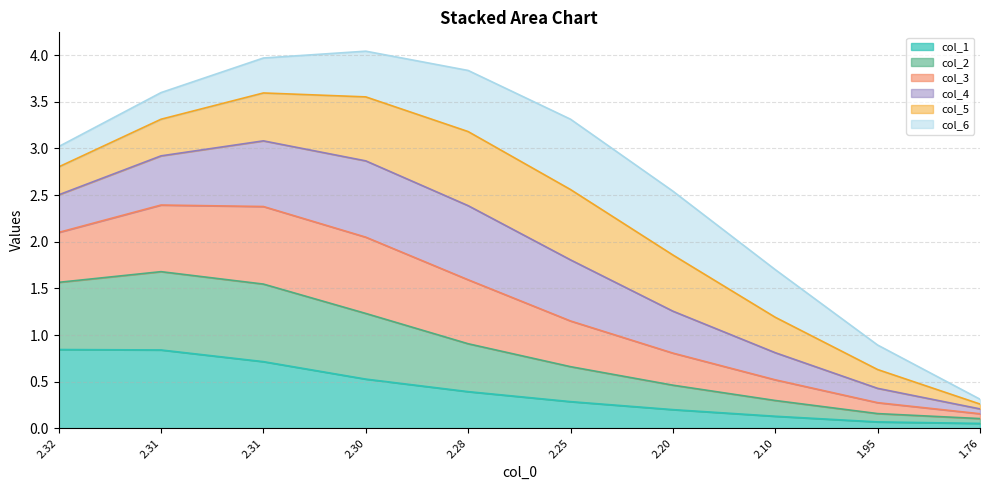

Does the chart have visible grid lines?

Yes